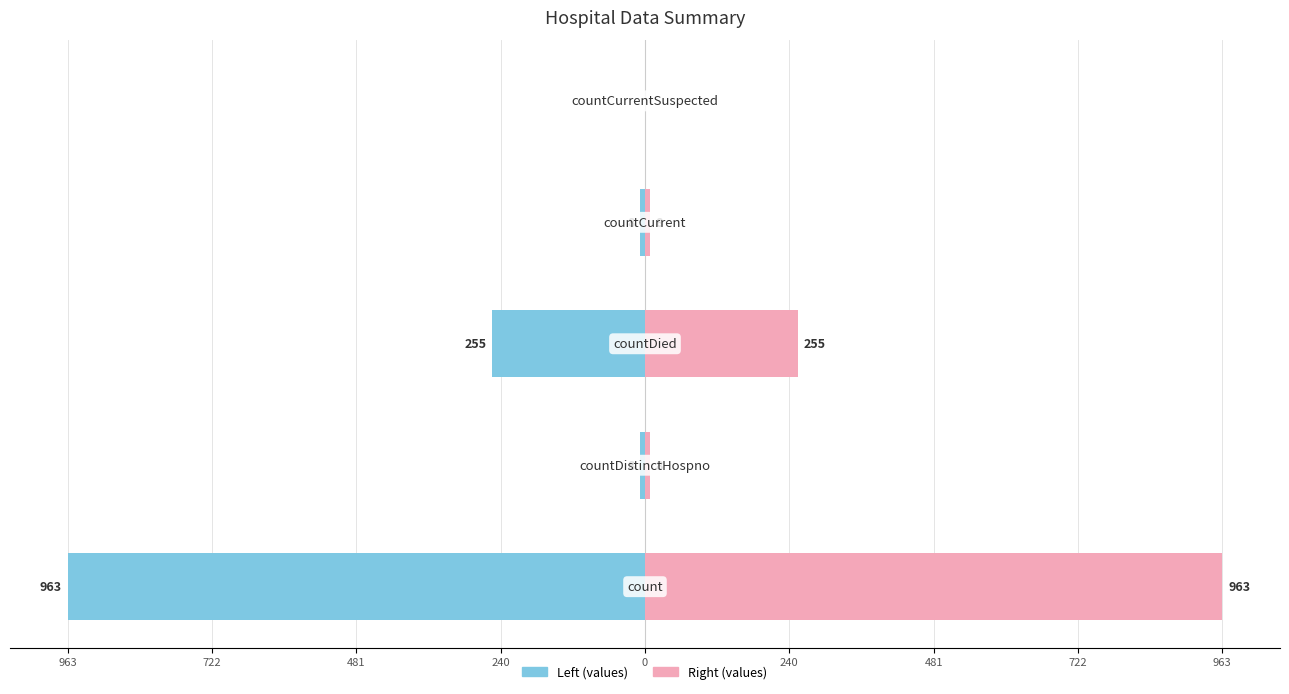

The value of values (right) at 481 is 132. True or false?

False